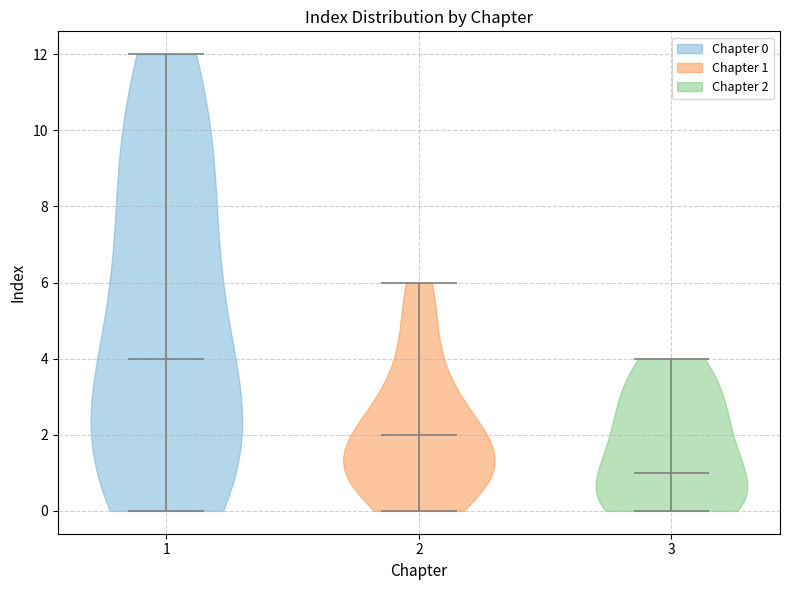

Where does the median line of the violin at x = 3 sit on the y-axis? The values are not printed on the chart, so give them approximately, as read against the axis.

1